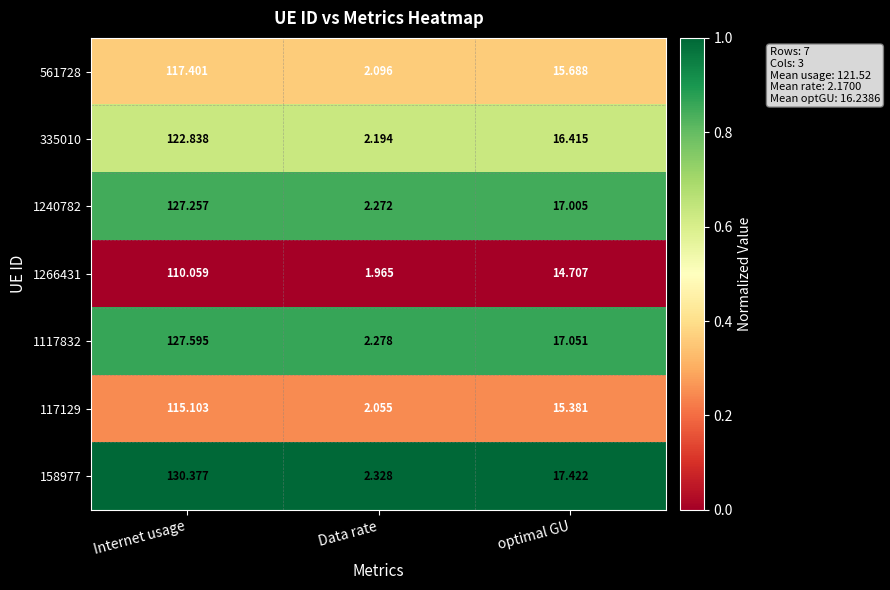

At which label is 561728 closest to 59?

optimal GU